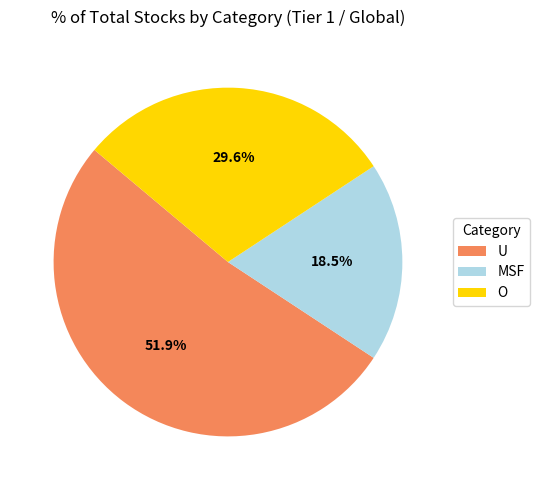

How many slices are in this pie chart?

3